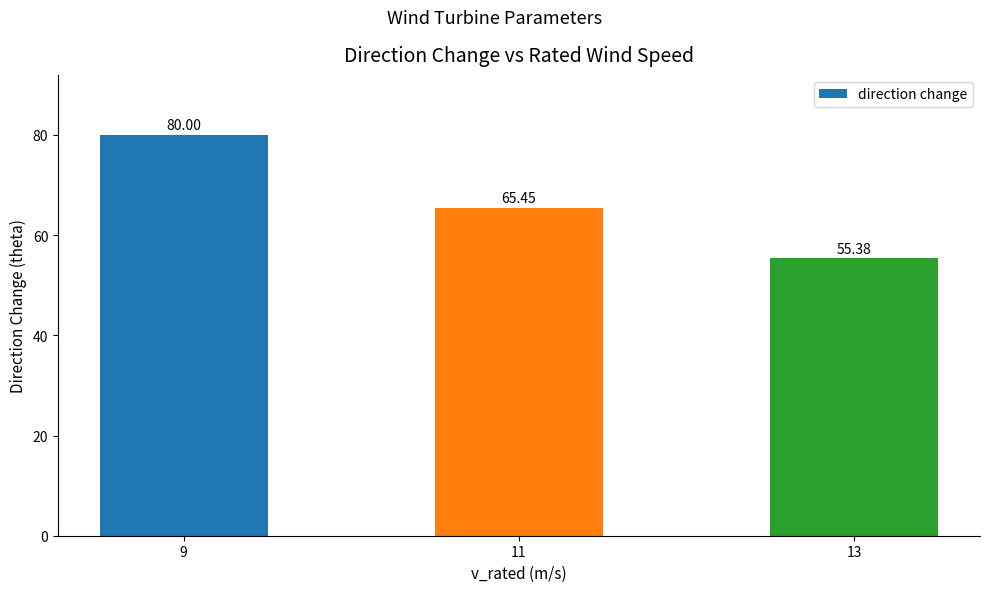

List the labels in order of value, largest first.

9, 11, 13